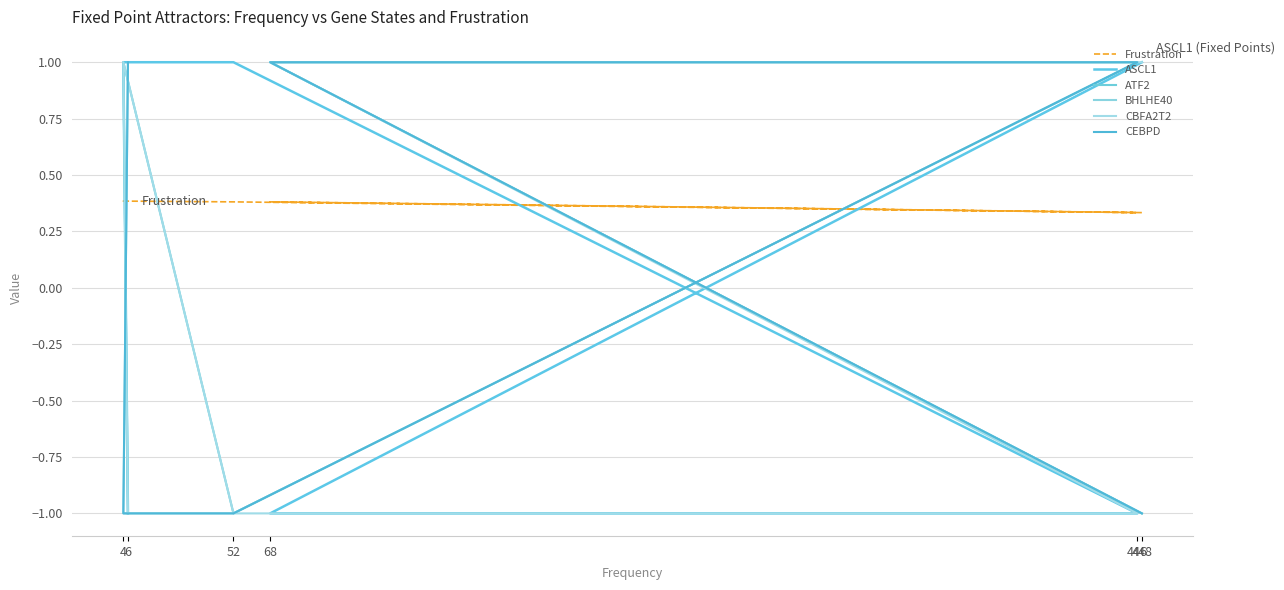

What is the difference between the second highest and minimum values in the Frustration series?

0.1